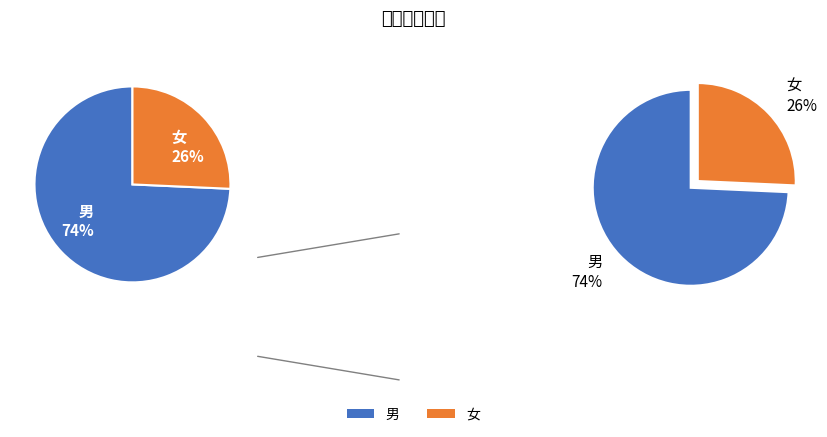

What is the ratio of the value at 女 to the value at 男?

0.3